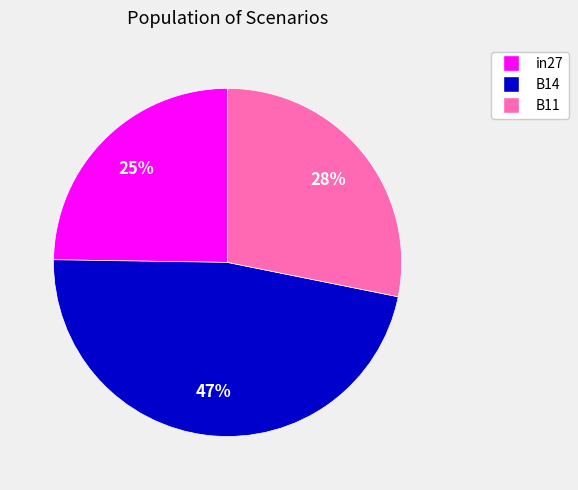

Which category has the biggest portion of the pie?

B14